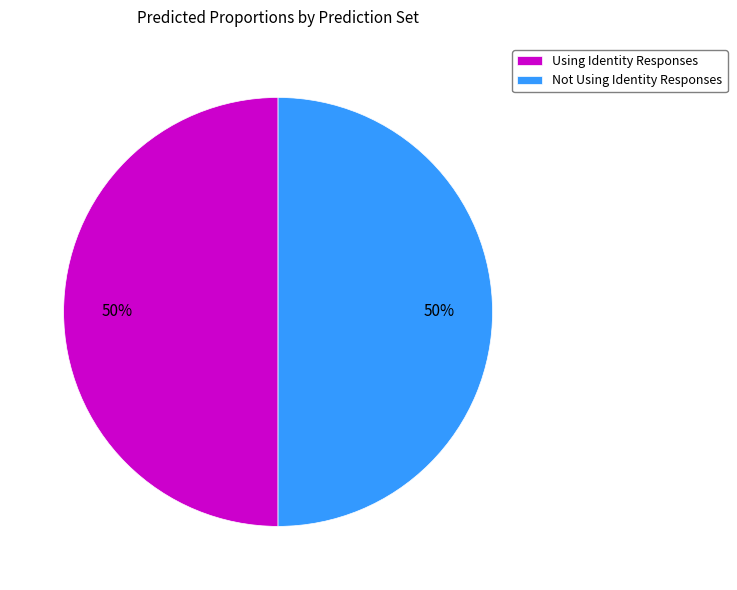

True or false: Not Using Identity Responses accounts for 35% of the total.

False